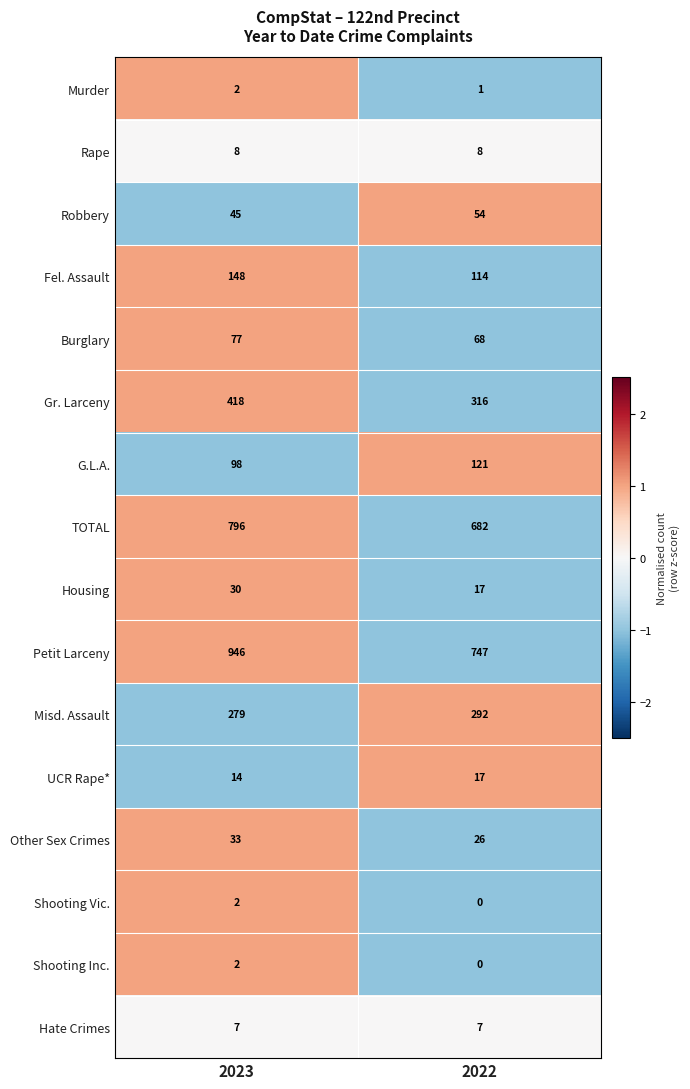

Count the number of data series in this chart.

16